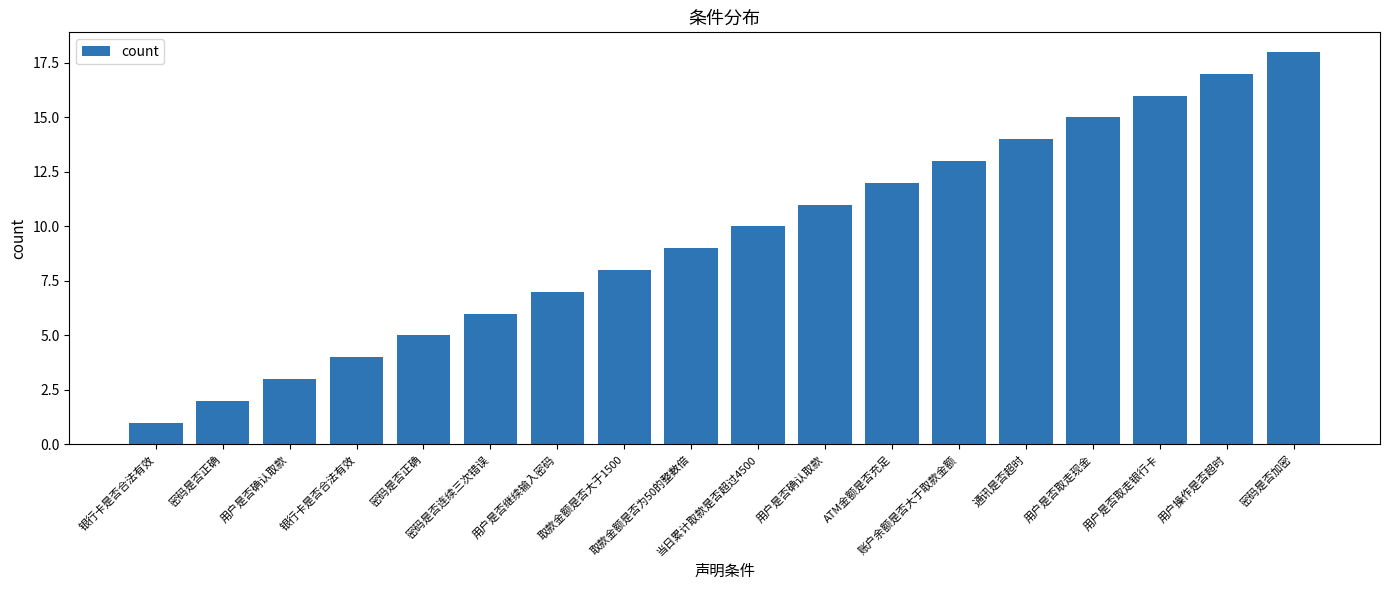

List the labels in order of value, smallest first.

银行卡是否合法有效, 密码是否正确, 用户是否确认取款, 银行卡是否合法有效, 密码是否正确, 密码是否连续三次错误, 用户是否继续输入密码, 取款金额是否大于1500, 取款金额是否为50的整数倍, 当日累计取款是否超过4500, 用户是否确认取款, ATM金额是否充足, 账户余额是否大于取款金额, 通讯是否超时, 用户是否取走现金, 用户是否取走银行卡, 用户操作是否超时, 密码是否加密